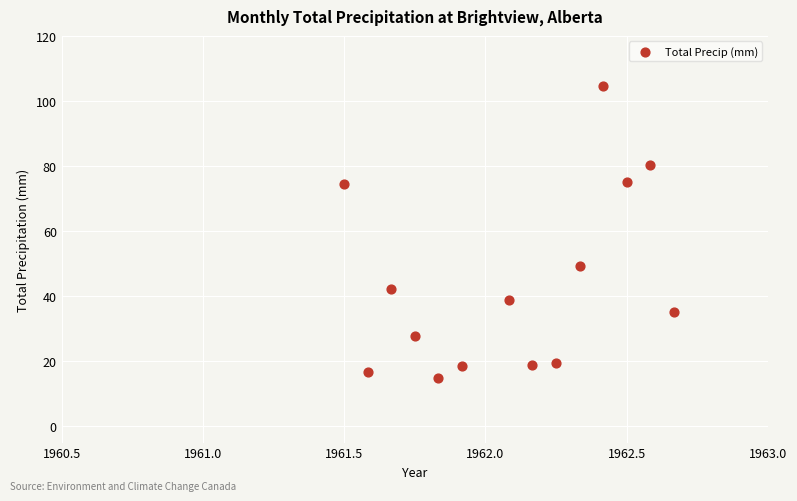

What Y value in the scatter plot is closest to 59?

49.3